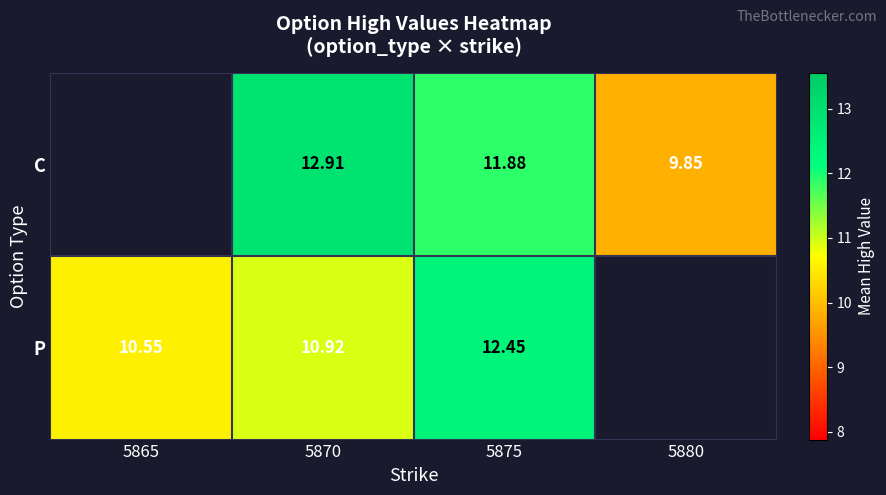

At which category is the sum across all series the highest?

5875